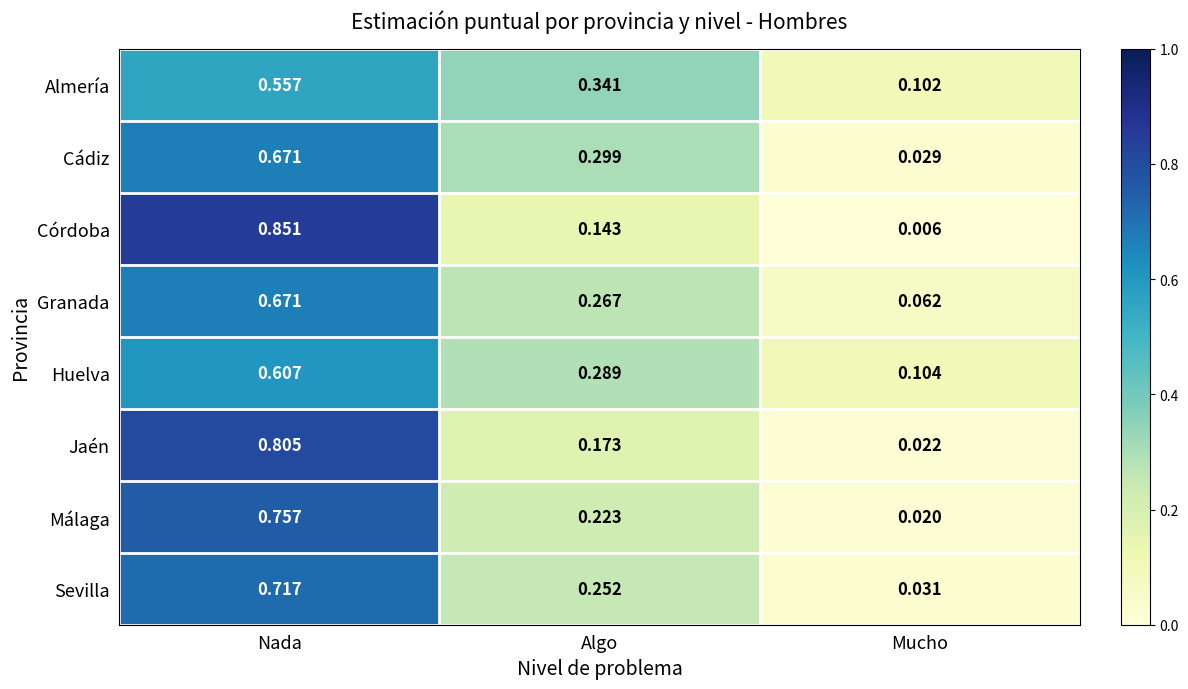

What is the total value across all series at Nada?

5.6